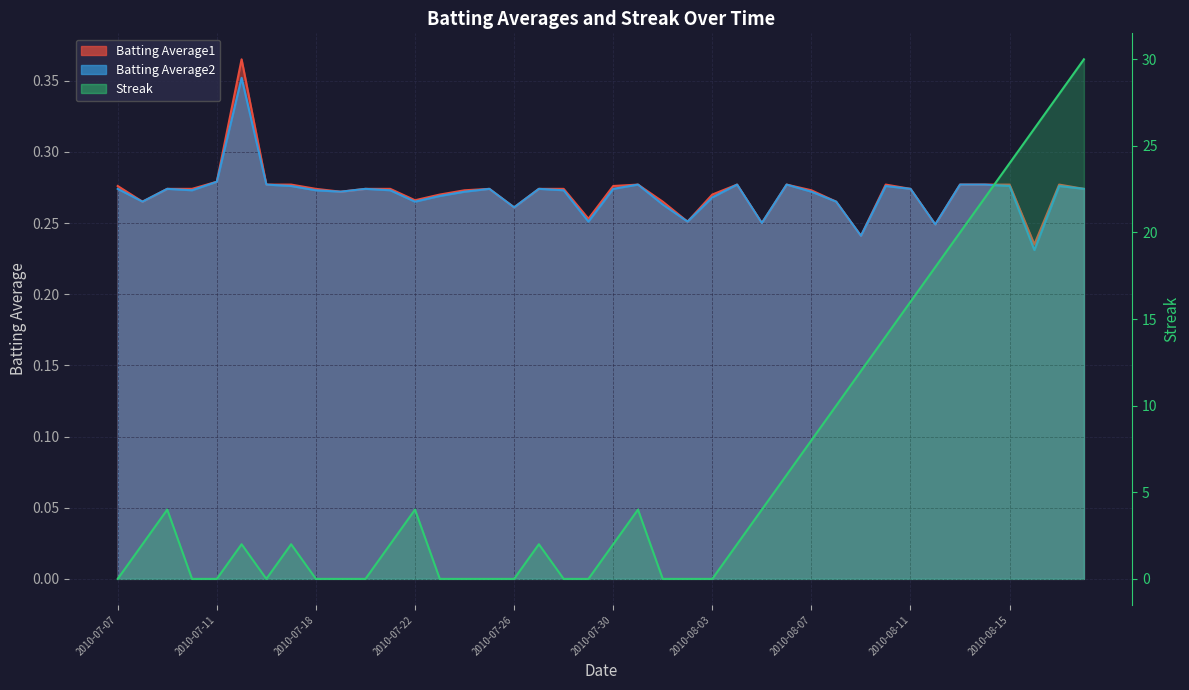

Which series has the widest spread of values?

Streak